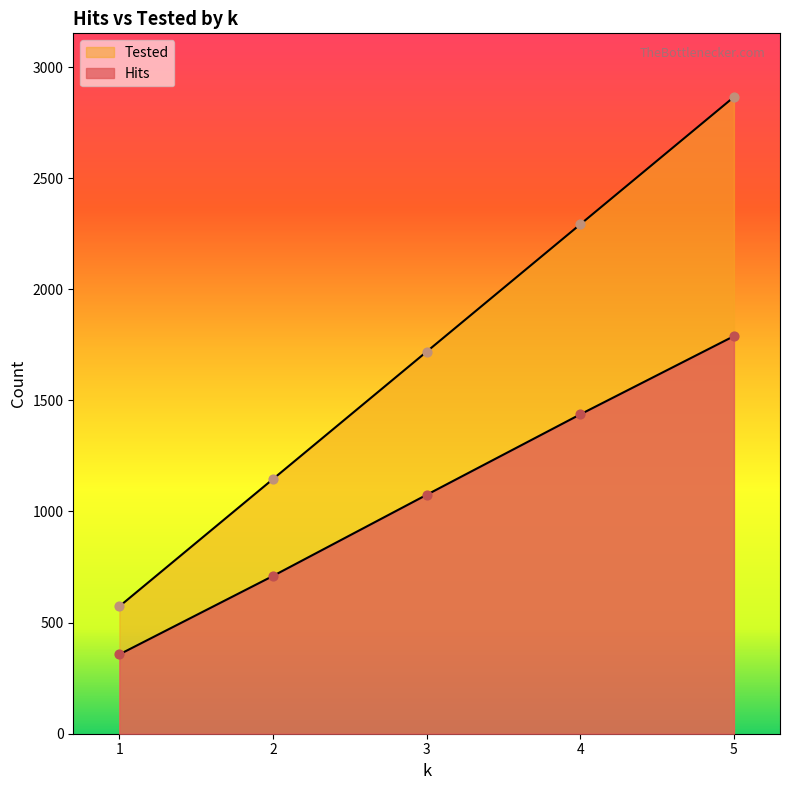

At which category is the sum across all series the highest?

5